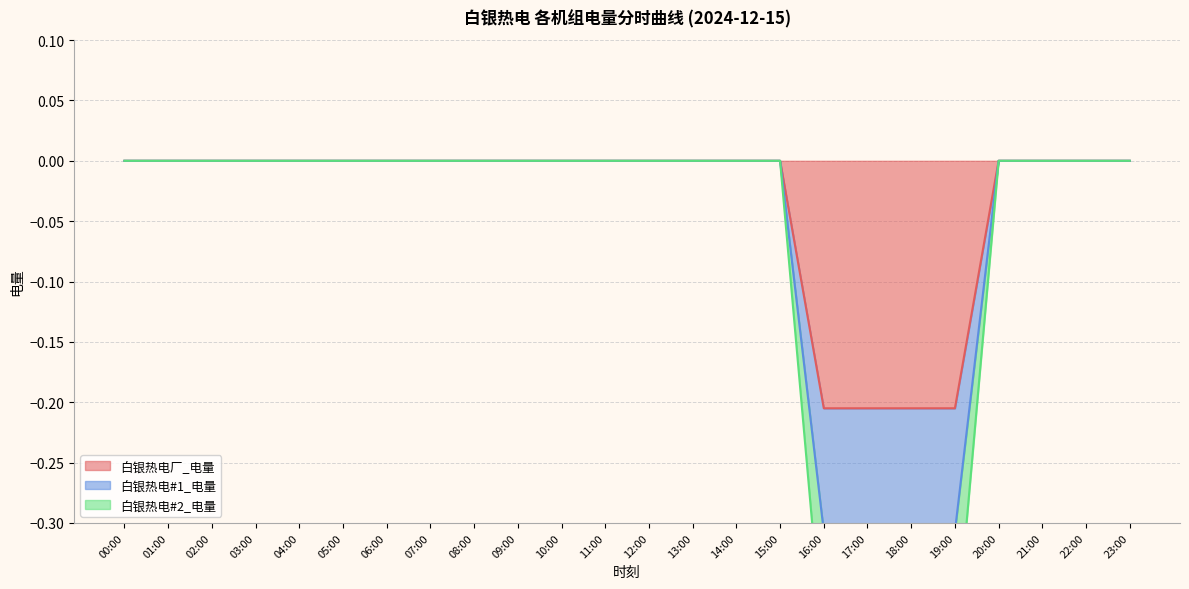

What is the sum of all 白银热电#1_电量 values?

-1.2